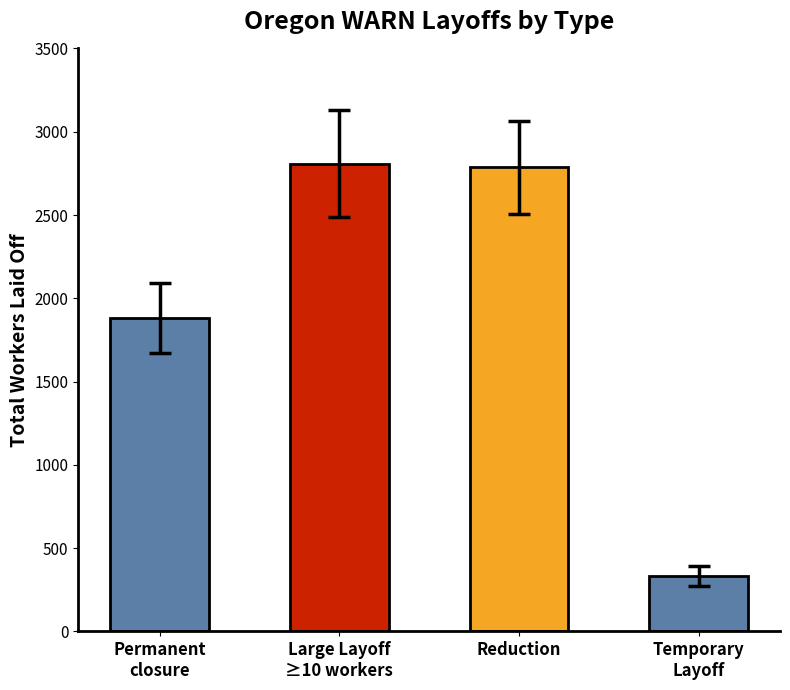

Reading left to right, transcribe all the data shown in this chart.

Permanent
closure=1882	Large Layoff
≥10 workers=2809	Reduction=2786	Temporary
Layoff=334